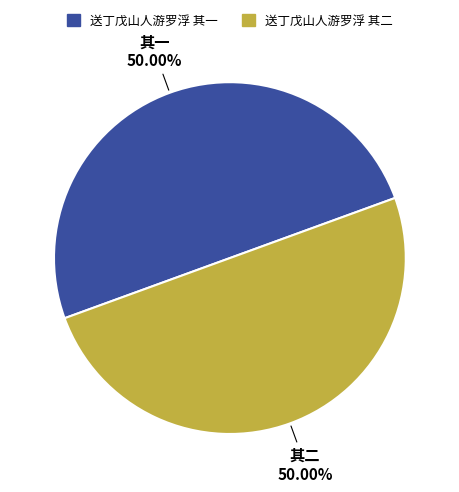

What is the ratio of the value at 送丁戊山人游罗浮 其二 to the value at 送丁戊山人游罗浮 其一?

1.0